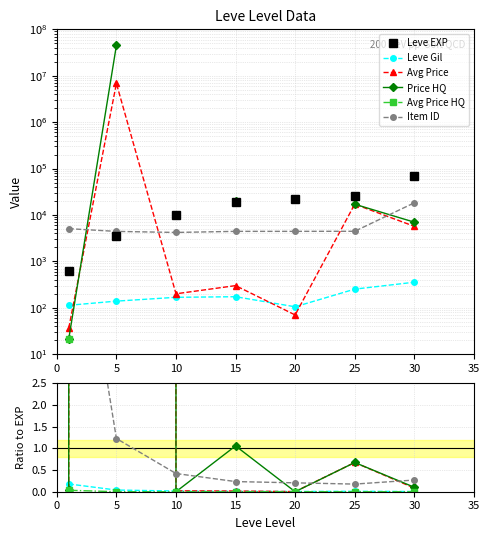

What is the difference between the Leve EXP values at 5 and 0?

2970.0